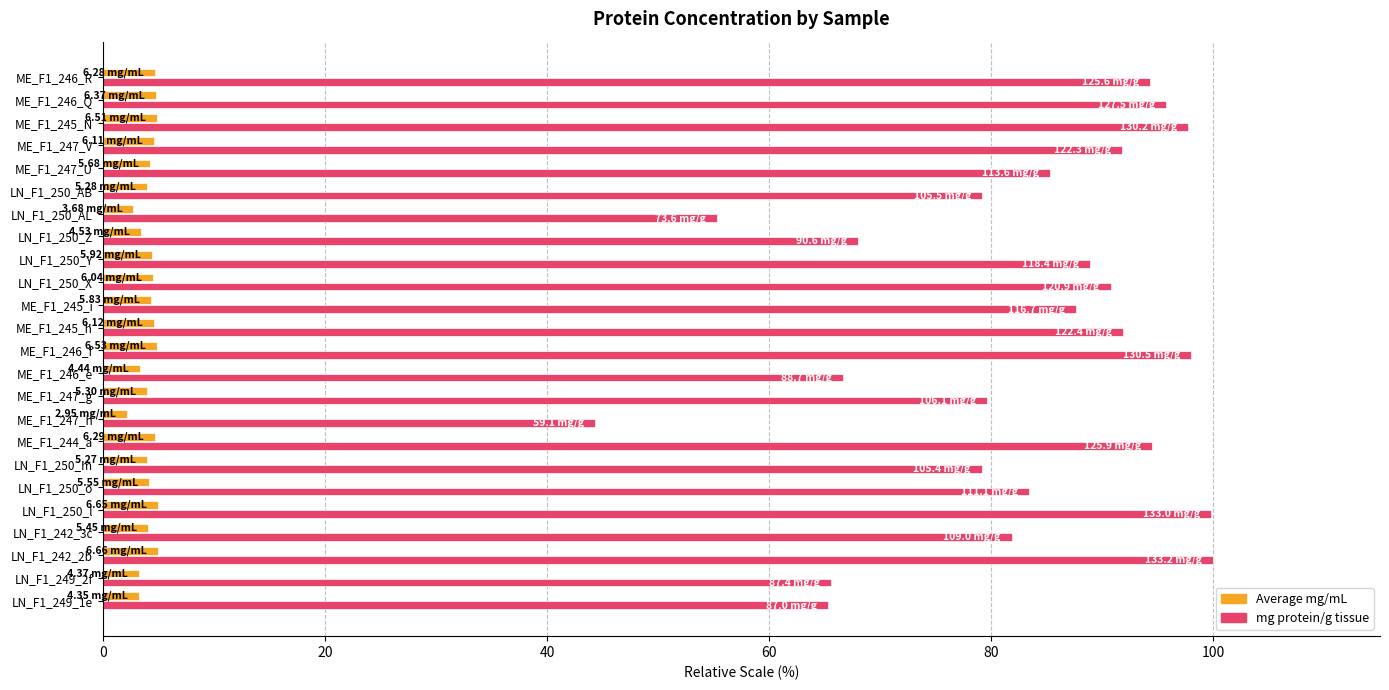

What is the difference between the highest and lowest values at LN_F1_242_2b?

95.0